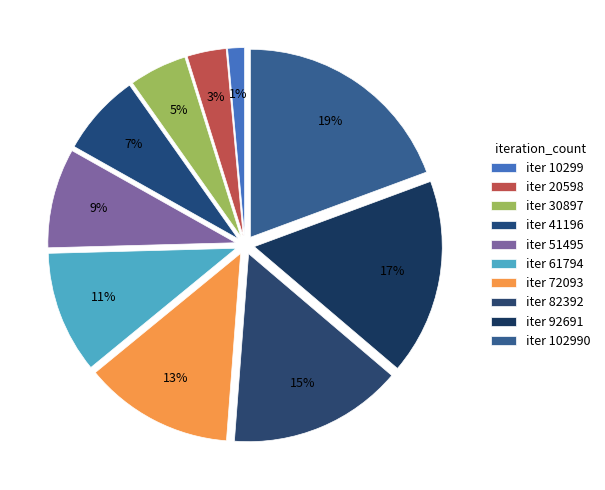

Is there any slice that represents more than half of the pie?

No